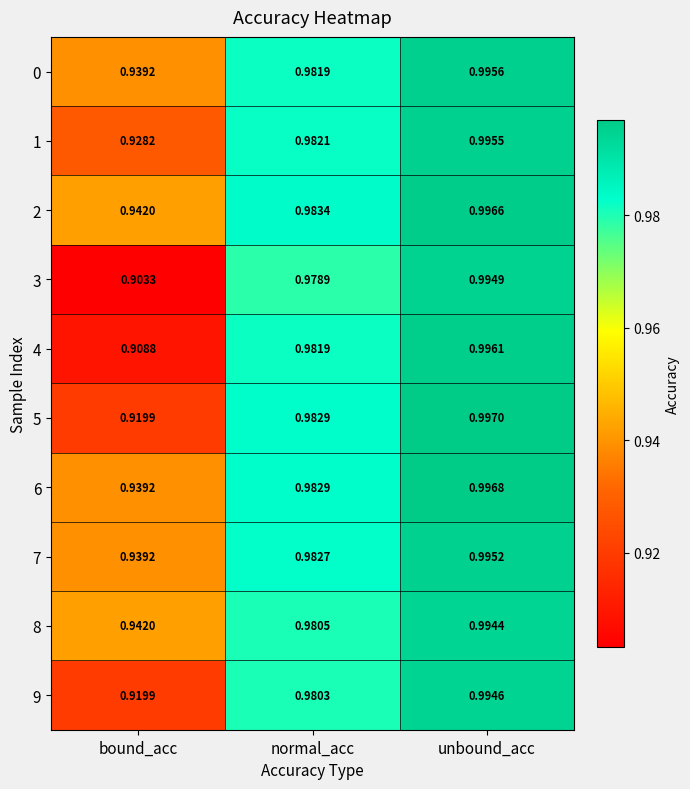

At which label is 0 closest to 0?

bound_acc